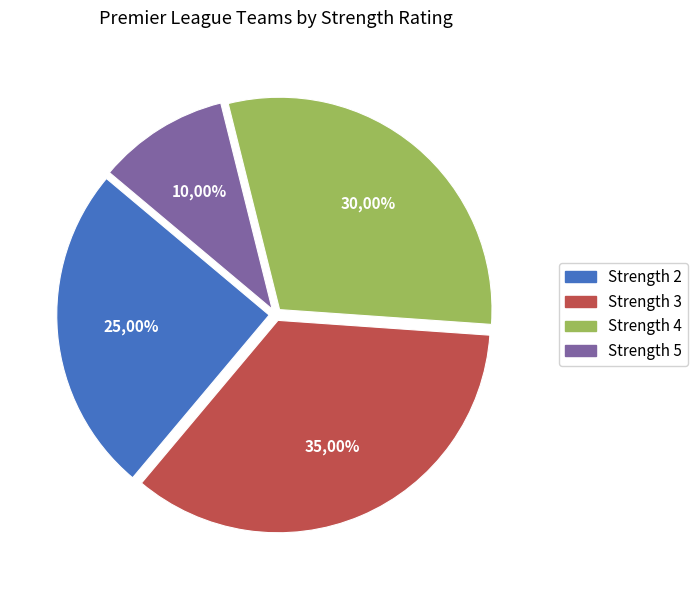

How many slices are in this pie chart?

4